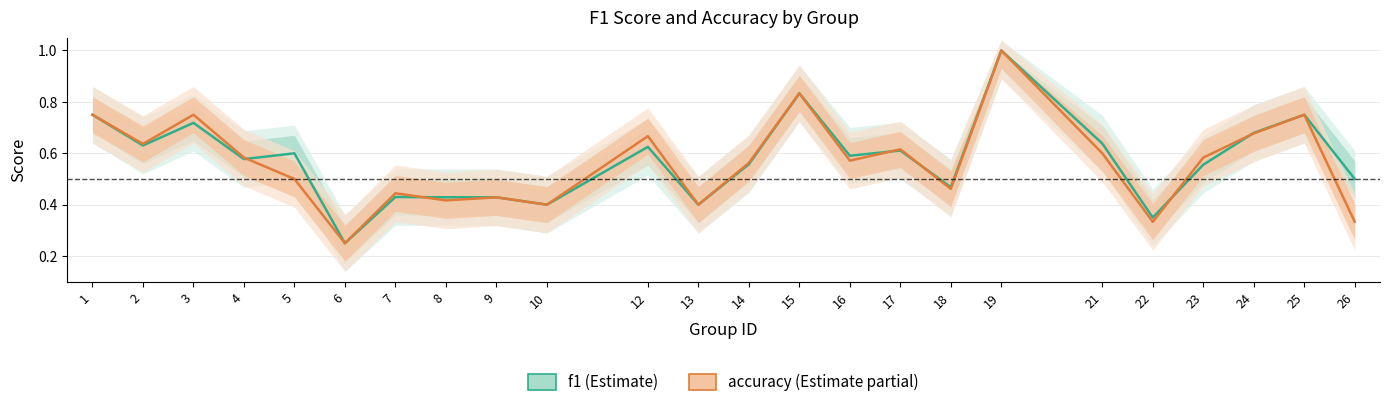

Reading left to right, transcribe all the data shown in this chart.

f1: 1=0.8	2=0.6	3=0.7	4=0.6	5=0.6	6=0.2	7=0.4	8=0.4	9=0.4	10=0.4	12=0.6	13=0.4	14=0.6	15=0.8	16=0.6	17=0.6	18=0.5	19=1.0	21=0.6	22=0.3	23=0.6	24=0.7	25=0.8	26=0.5
accuracy: 1=0.8	2=0.6	3=0.8	4=0.6	5=0.5	6=0.2	7=0.4	8=0.4	9=0.4	10=0.4	12=0.7	13=0.4	14=0.6	15=0.8	16=0.6	17=0.6	18=0.5	19=1.0	21=0.6	22=0.3	23=0.6	24=0.7	25=0.8	26=0.3